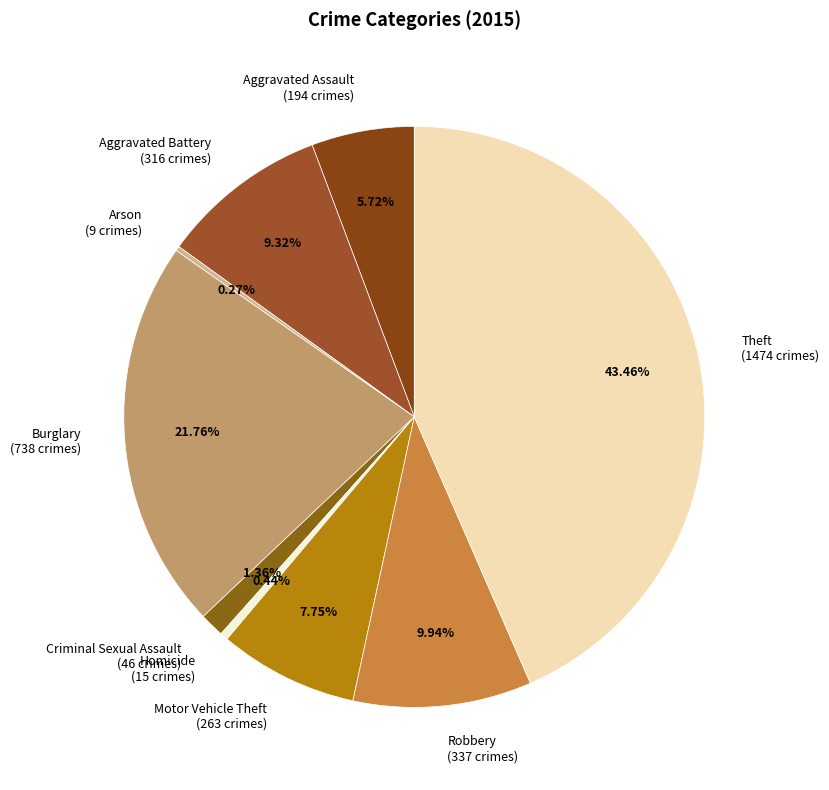

Is it true that Aggravated Assault is 1% of the pie?

False